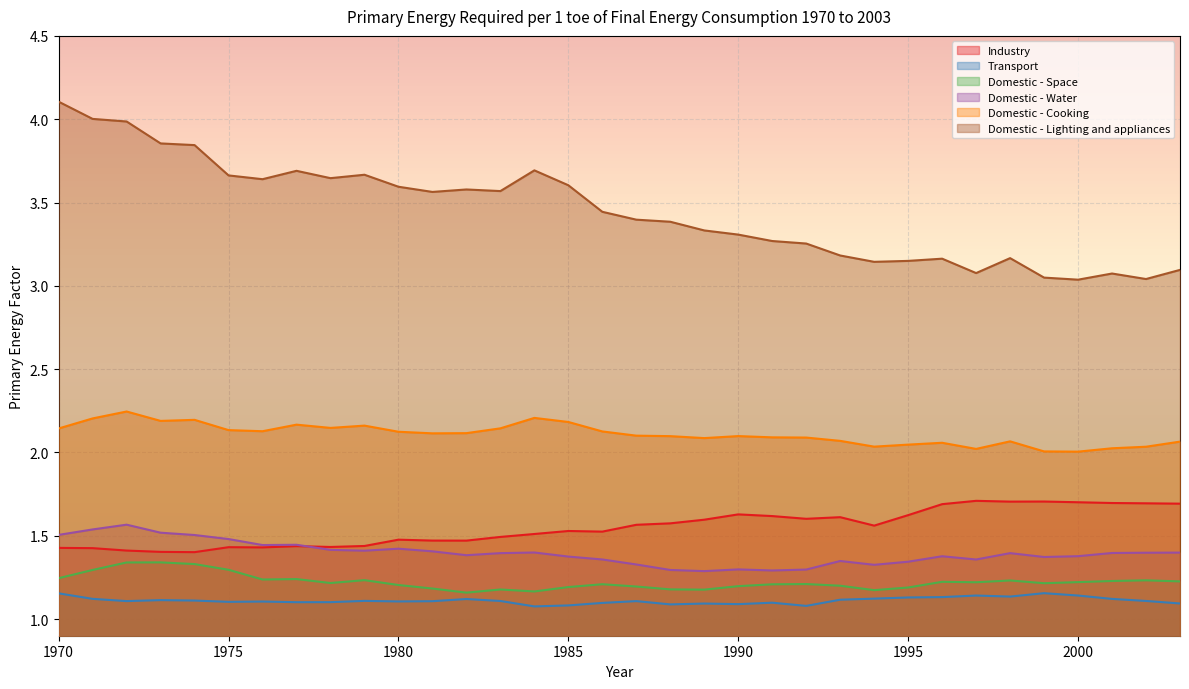

What is the sum of all Transport values?

37.8